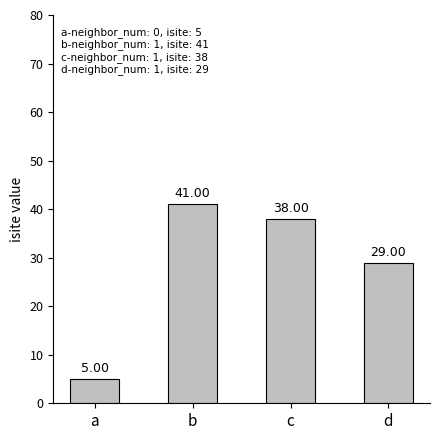

True or false: the data shows 7 at d.

False